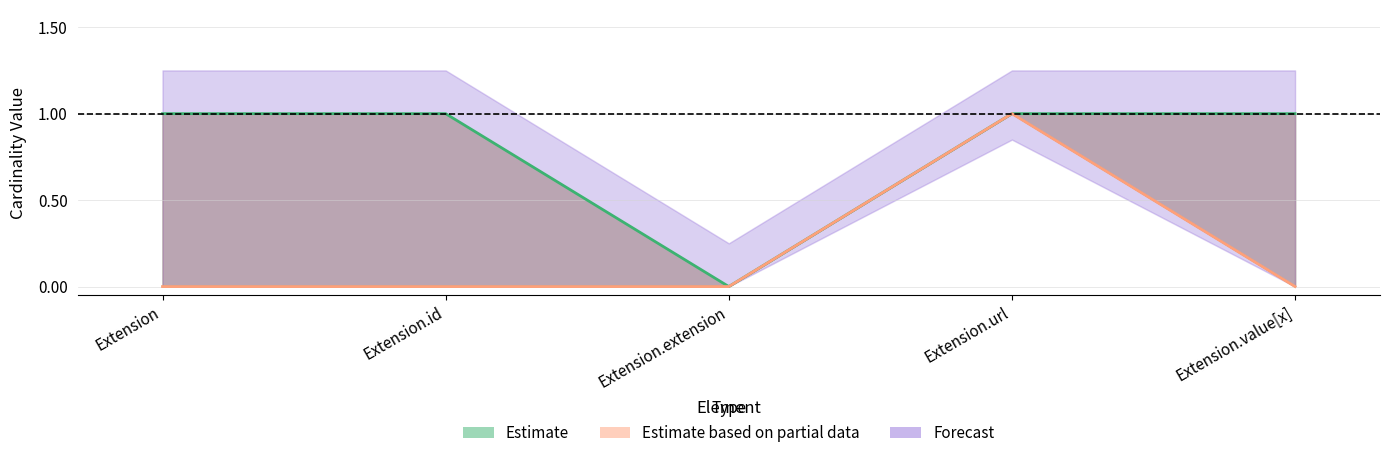

Reading left to right, transcribe all the data shown in this chart.

Min: Extension=0	Extension.id=0	Extension.extension=0	Extension.url=1	Extension.value[x]=0
Max: Extension=1	Extension.id=1	Extension.extension=0	Extension.url=1	Extension.value[x]=1
Base Min: Extension=0	Extension.id=0	Extension.extension=0	Extension.url=1	Extension.value[x]=0